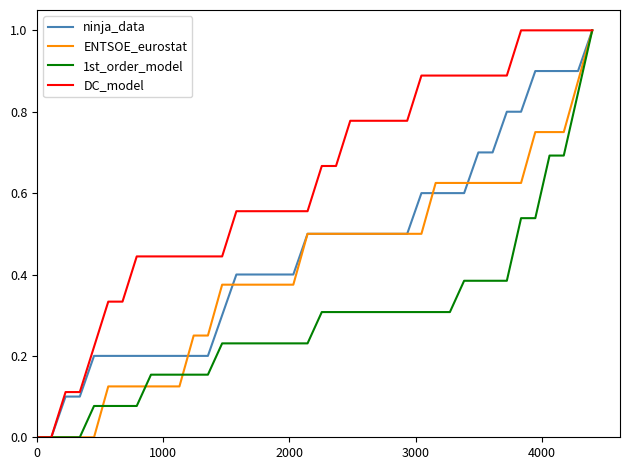

Which series has the largest total across all categories?

DC_model